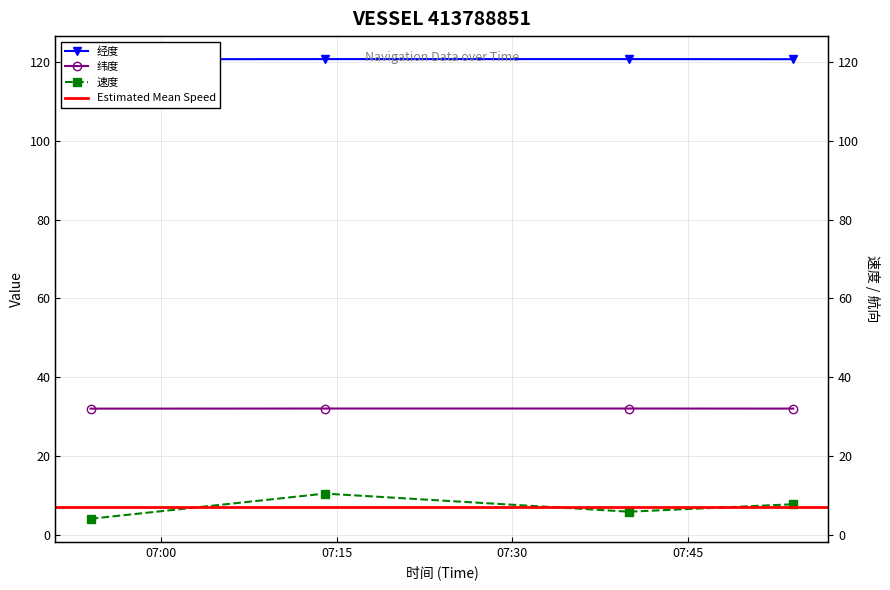

What is the sum of all 速度 values?

27.9